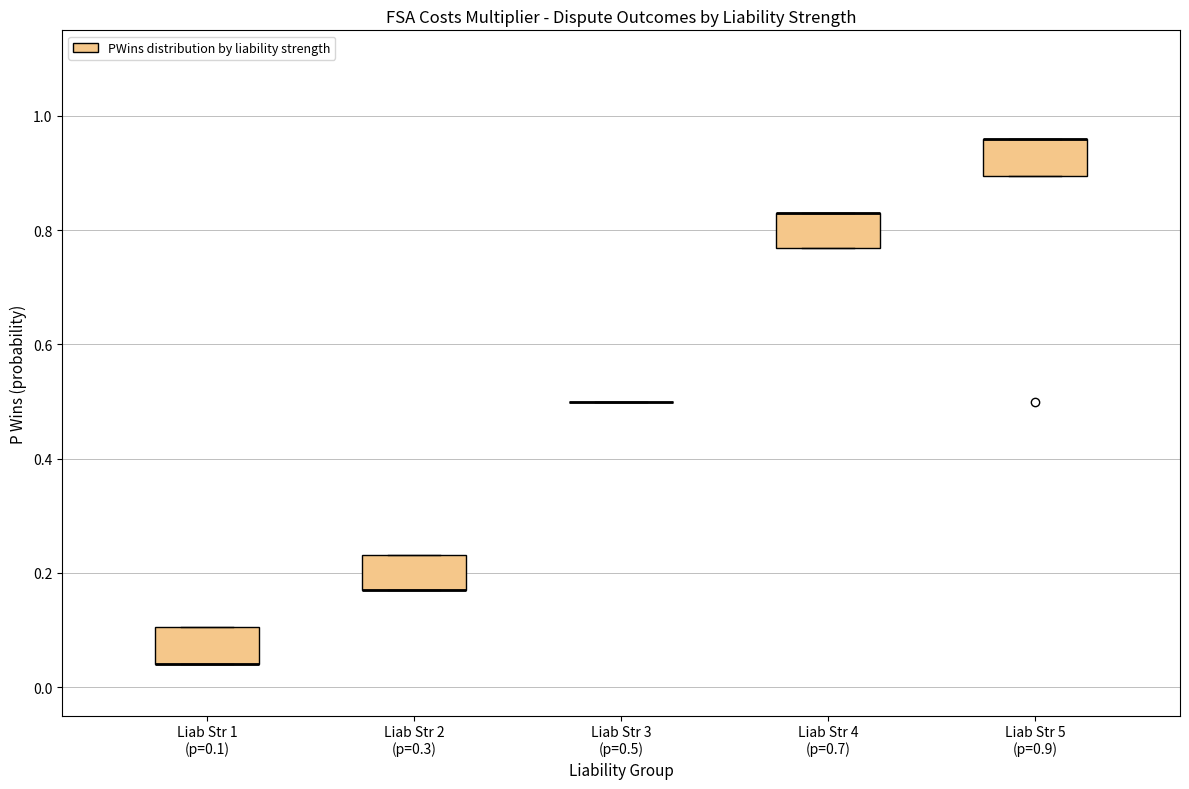

Reading left to right, transcribe this box plot: for each box, give where its median line is, the range the box spans, and where its two whiskers end, as read against the y-axis. The values are not printed on the chart, so give them approximately, as read against the axis.

Liab Str 1 (p=0.1): median 0.04 (drawn on the box's lower edge), box 0.04 to 0.10, whiskers 0.04 to 0.10
Liab Str 2 (p=0.3): median 0.16 (drawn on the box's lower edge), box 0.16 to 0.24, whiskers 0.16 to 0.24
Liab Str 3 (p=0.5): box collapsed to a line at 0.50, whiskers 0.50 to 0.50
Liab Str 4 (p=0.7): median 0.84 (drawn on the box's upper edge), box 0.76 to 0.84, whiskers 0.76 to 0.84
Liab Str 5 (p=0.9): median 0.96 (drawn on the box's upper edge), box 0.90 to 0.96, whiskers 0.90 to 0.96